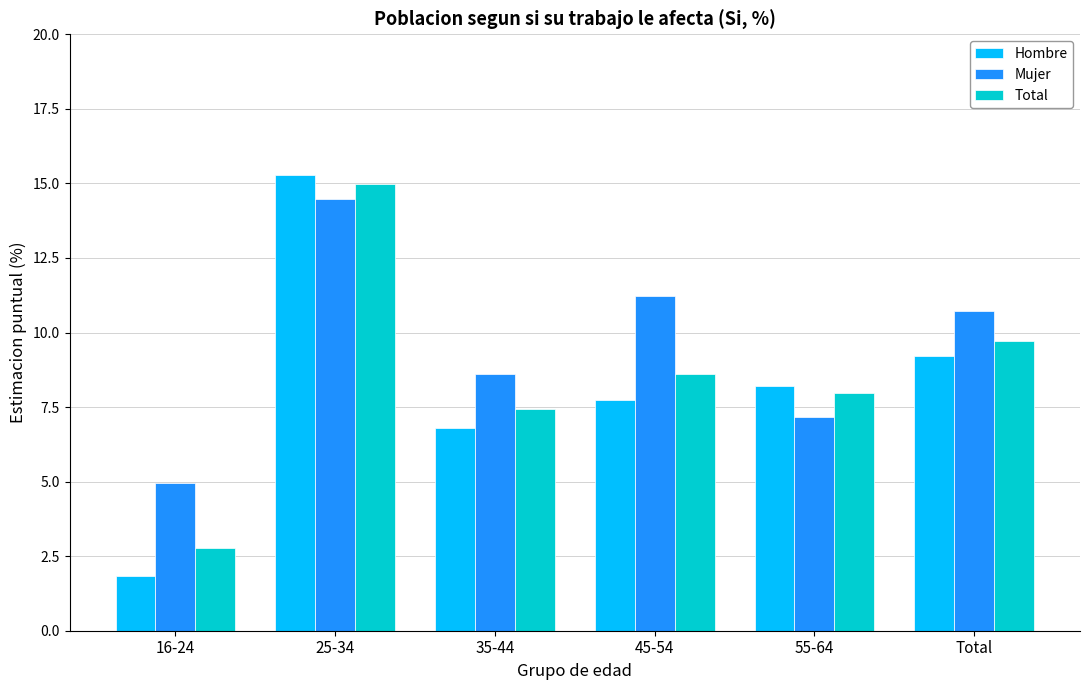

What is the sum of the Total values at 55-64 and 45-54?

16.6